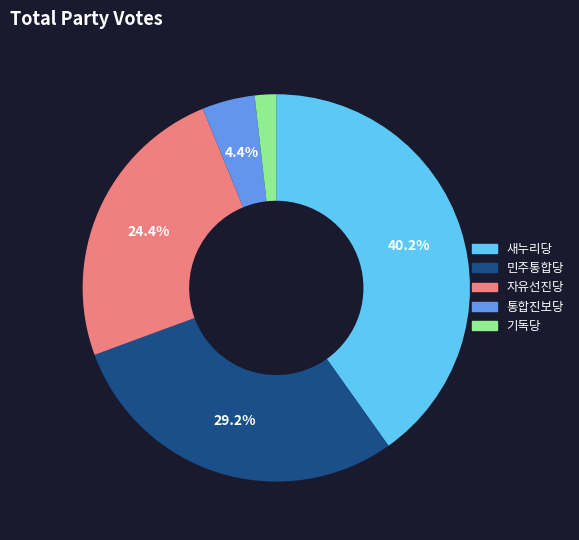

Is there a majority slice in this chart?

No